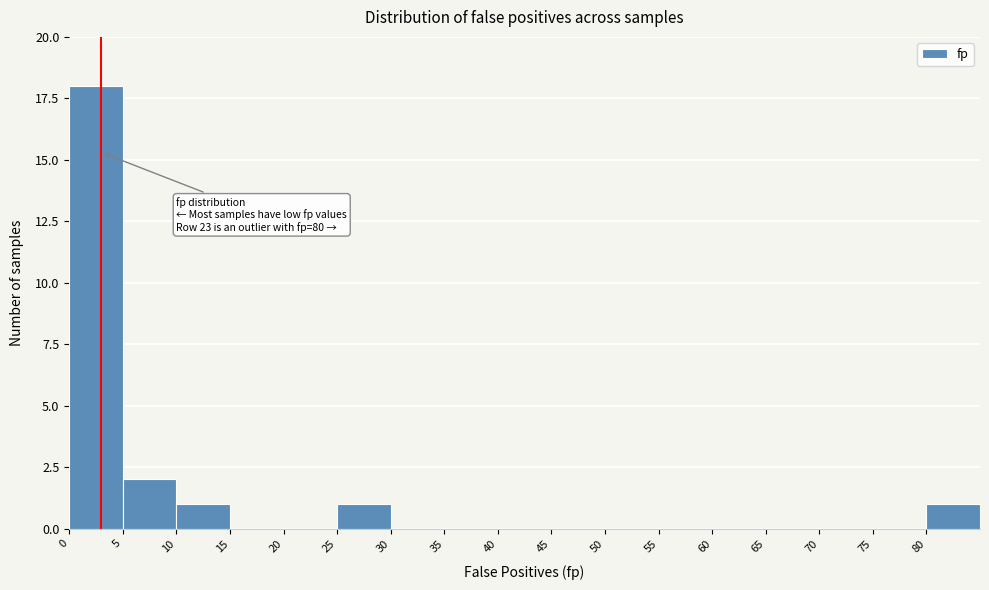

Over which range of the x-axis is the bar tallest?

0 to 5